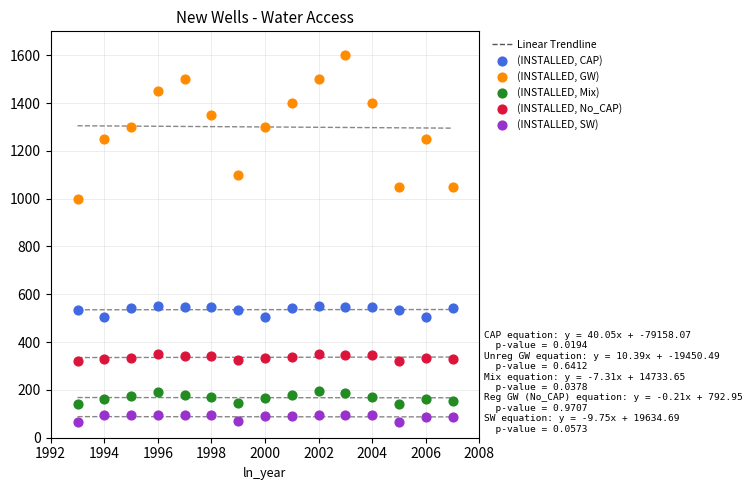

Across all data points, what is the range of X values (max minus min)?

14